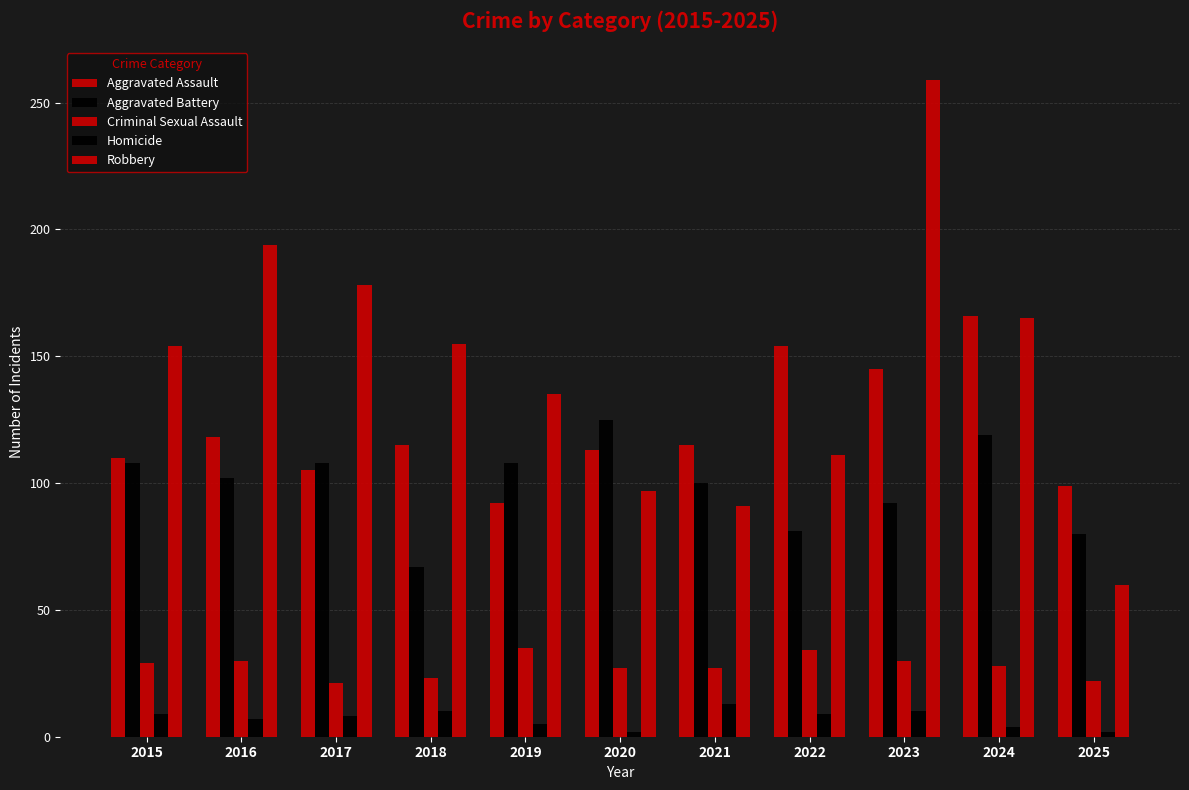

Where does the Robbery series first go above 154?

2016